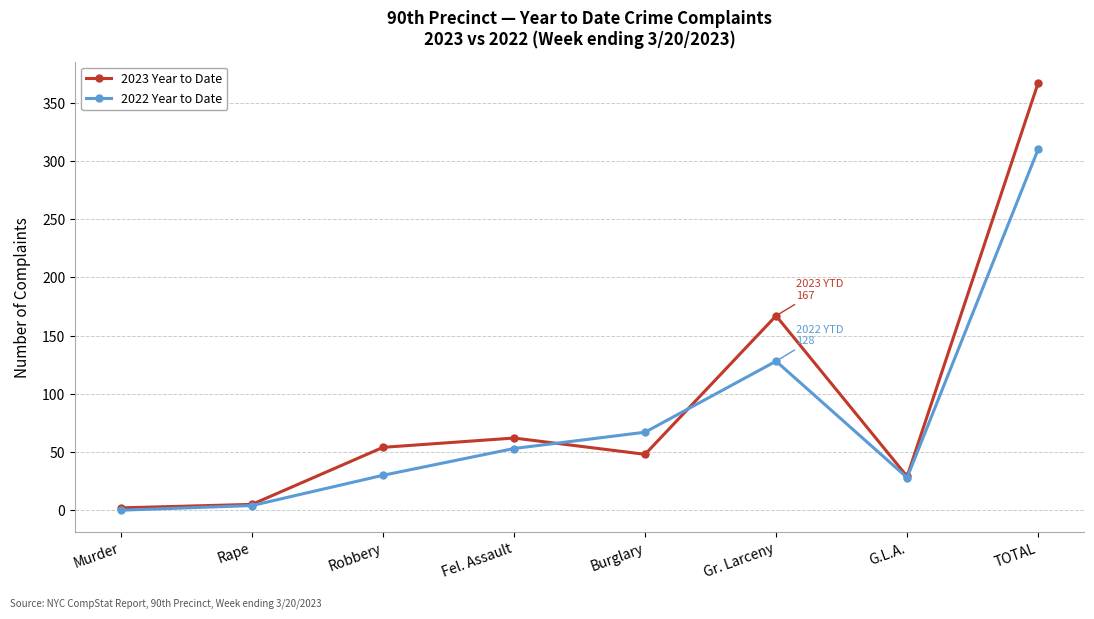

What is the difference between the maximum and minimum values in the 2023 Year to Date series?

365